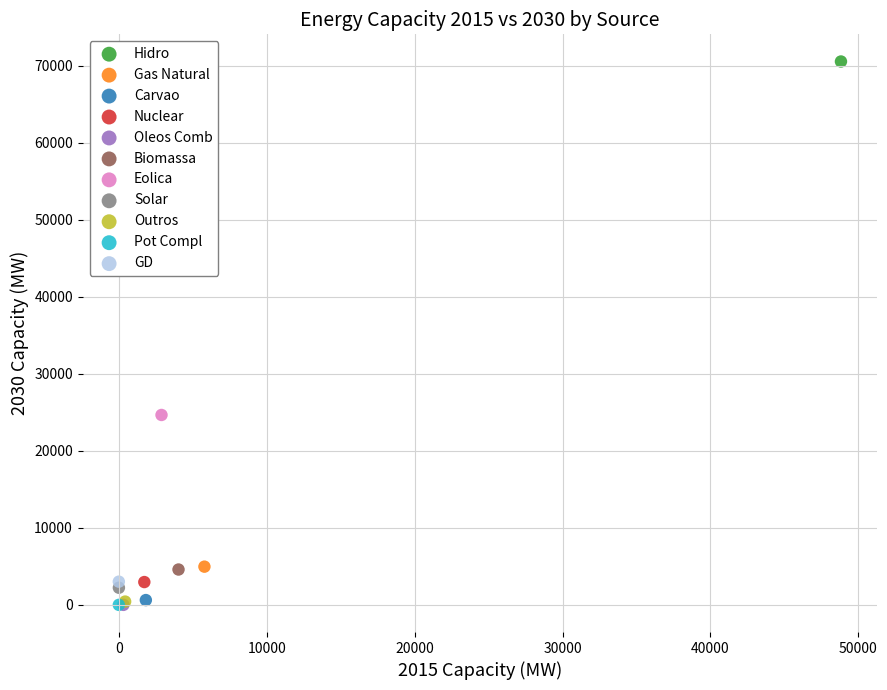

What are all the series names shown in the legend?

Hidro, Gas Natural, Carvao, Nuclear, Oleos Comb, Biomassa, Eolica, Solar, Outros, Pot Compl, GD